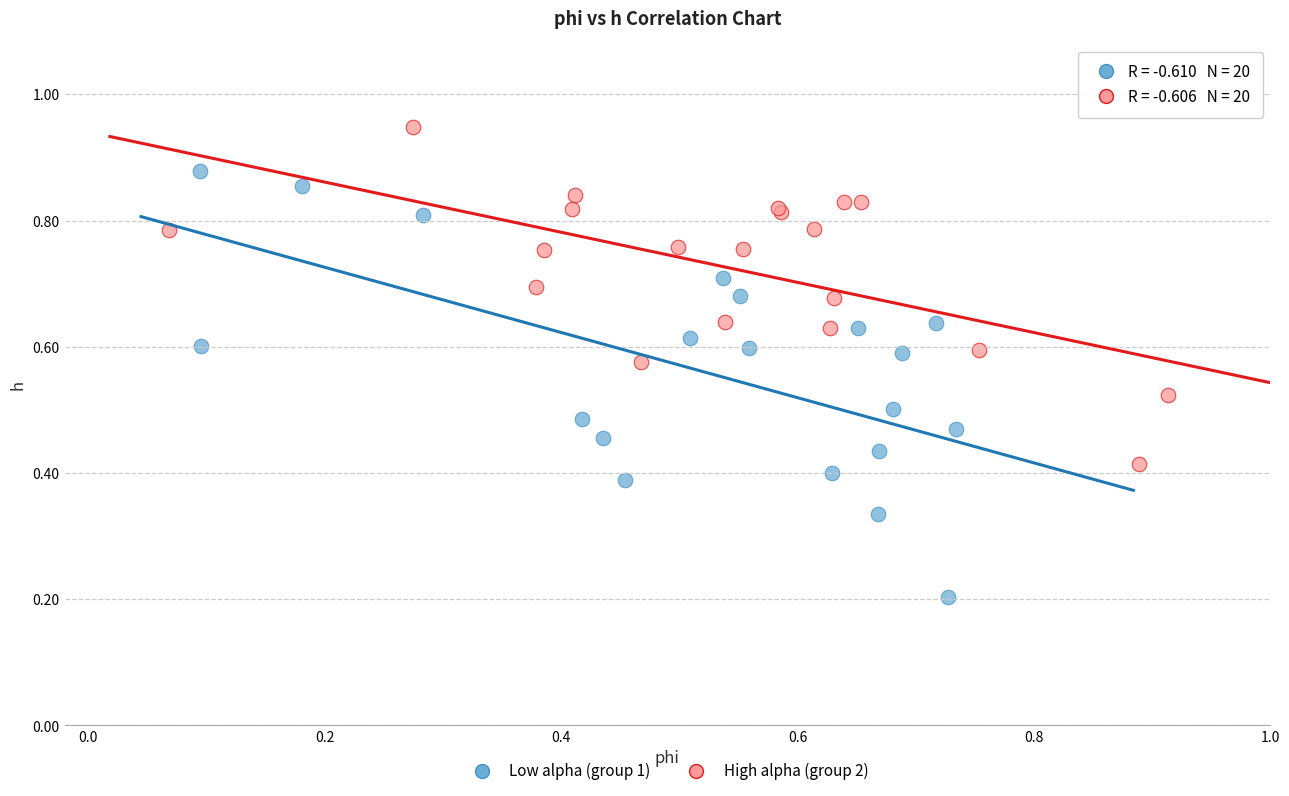

Which series reaches the maximum Y coordinate?

High alpha (group 2)